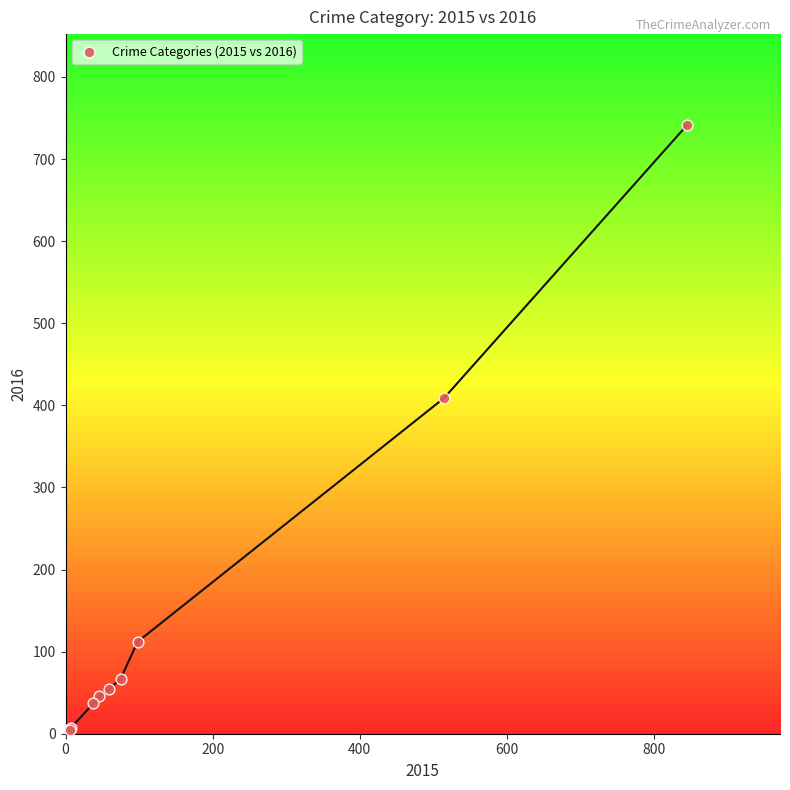

What Y value in the scatter plot is closest to 372?

409